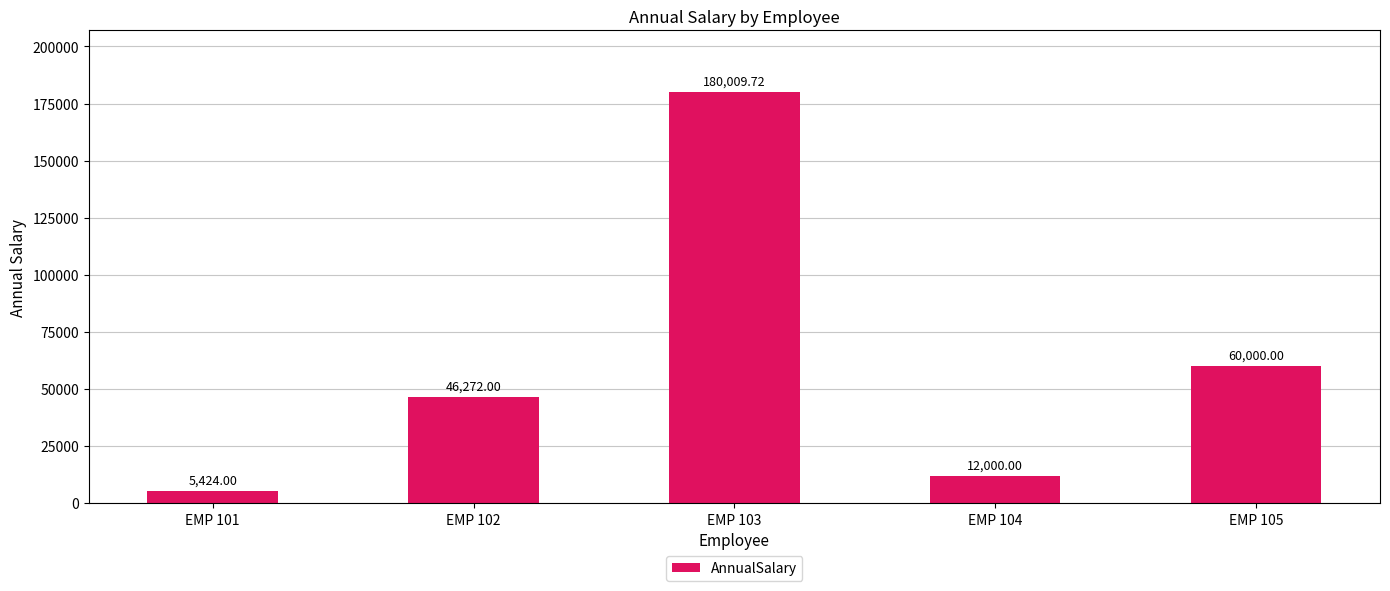

Reading right to left, list all the values displayed in this chart.

60000.0	12000.0	180009.7	46272.0	5424.0